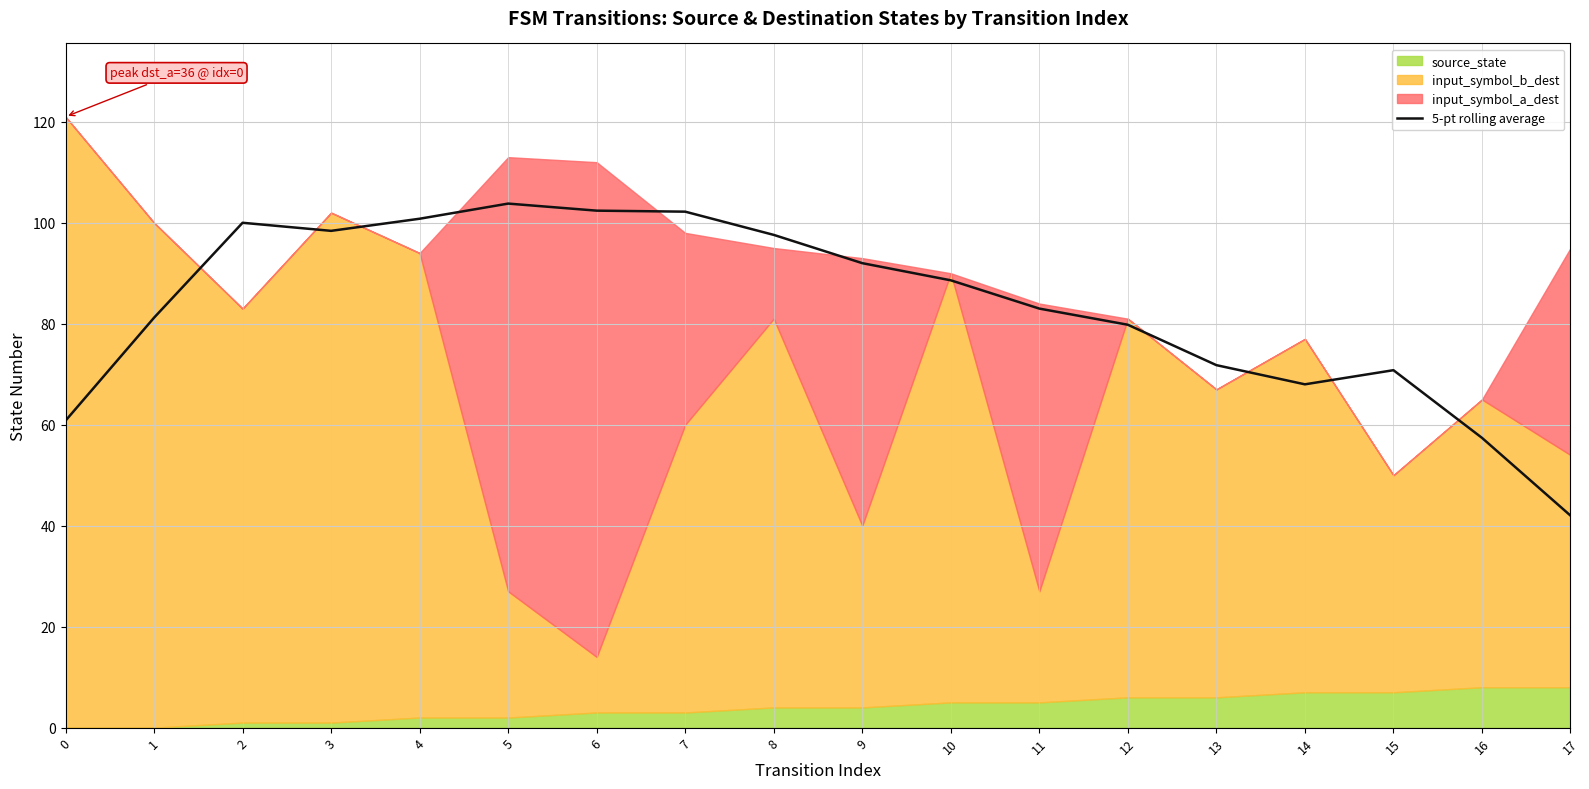

What value does the data have at 13?

71.8